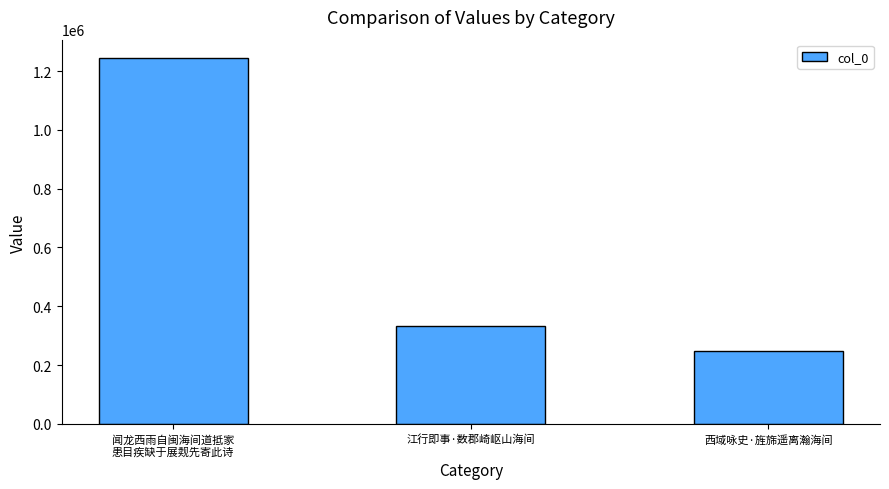

Approximately how many times larger is the value at 闻龙西雨自闽海间道抵家
患目疾缺于展觌先寄此诗 compared to 江行即事·数郡崎岖山海间?

3.7